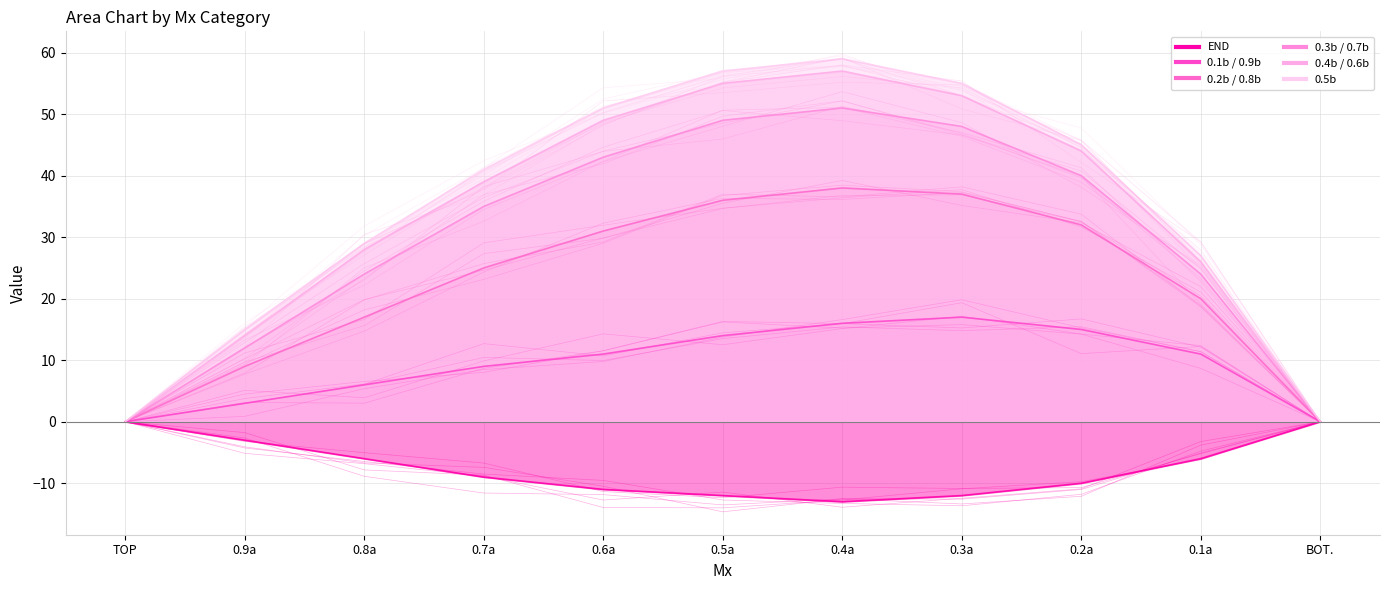

How many distinct data groups are displayed?

6